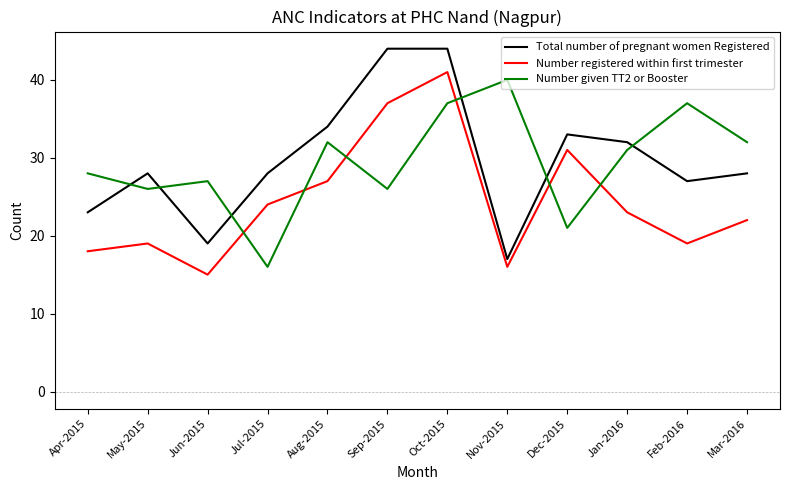

At which label does Number registered within first trimester first exceed 23?

Jul-2015